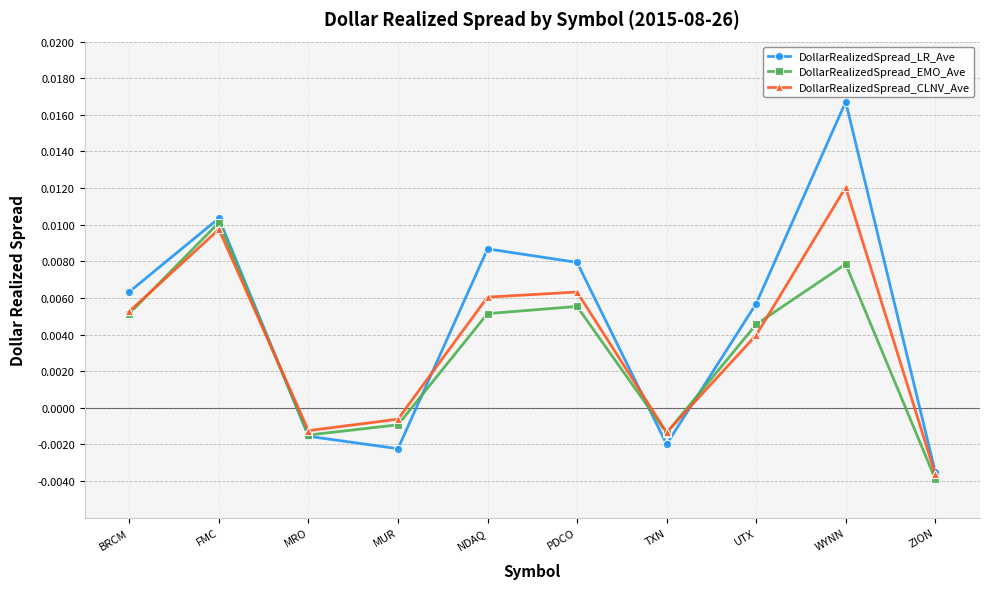

Which category has the lowest value across all series?

ZION